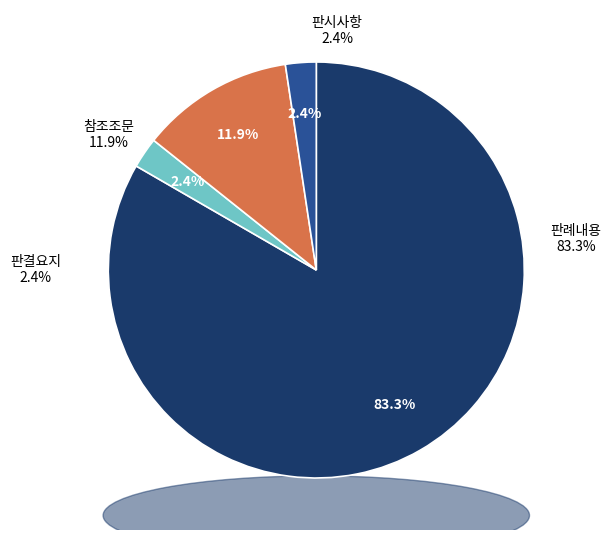

Is it true that 판결요지 is 15% of the pie?

False